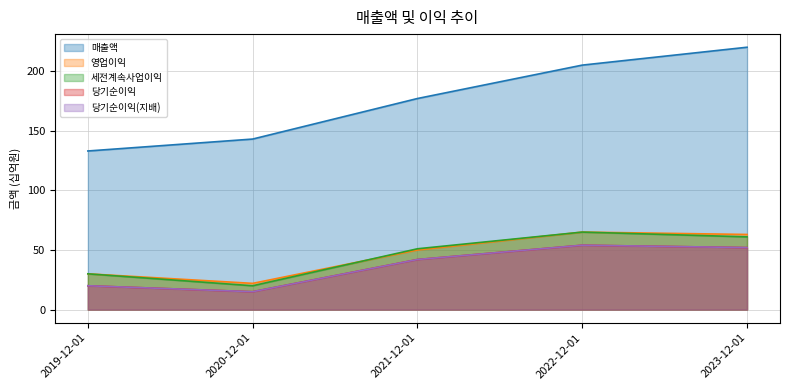

How many distinct data groups are displayed?

5